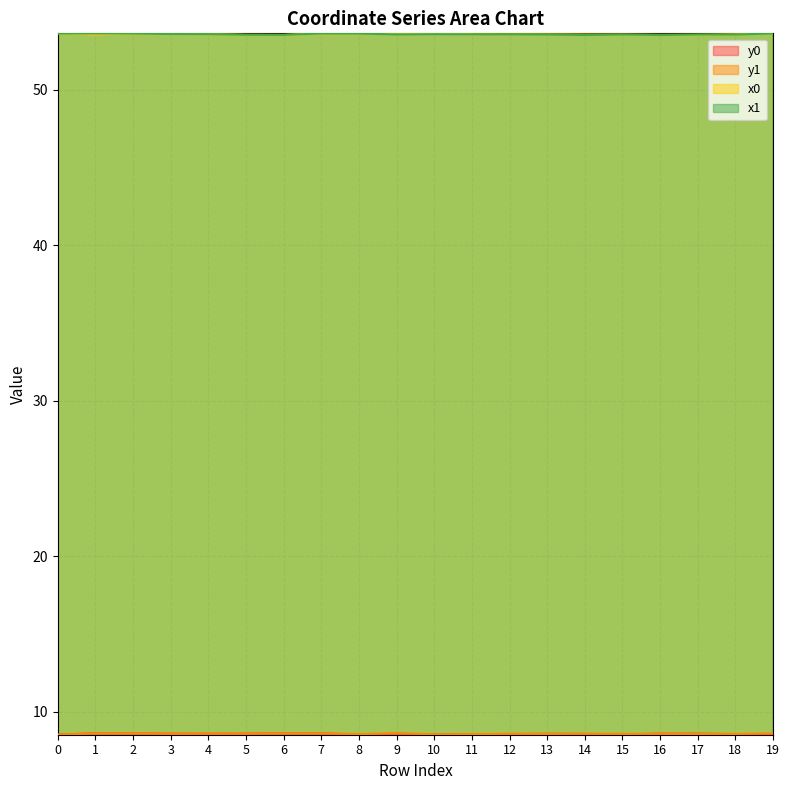

True or false: y0 and x0 cross at least once.

False